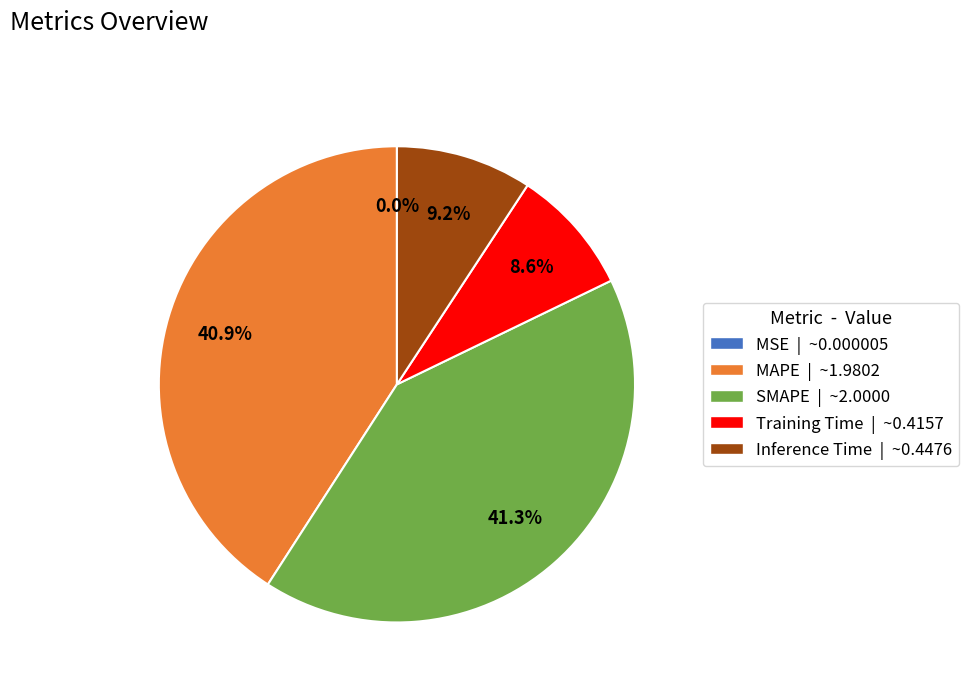

Which has a higher value, Inference Time or MAPE?

MAPE